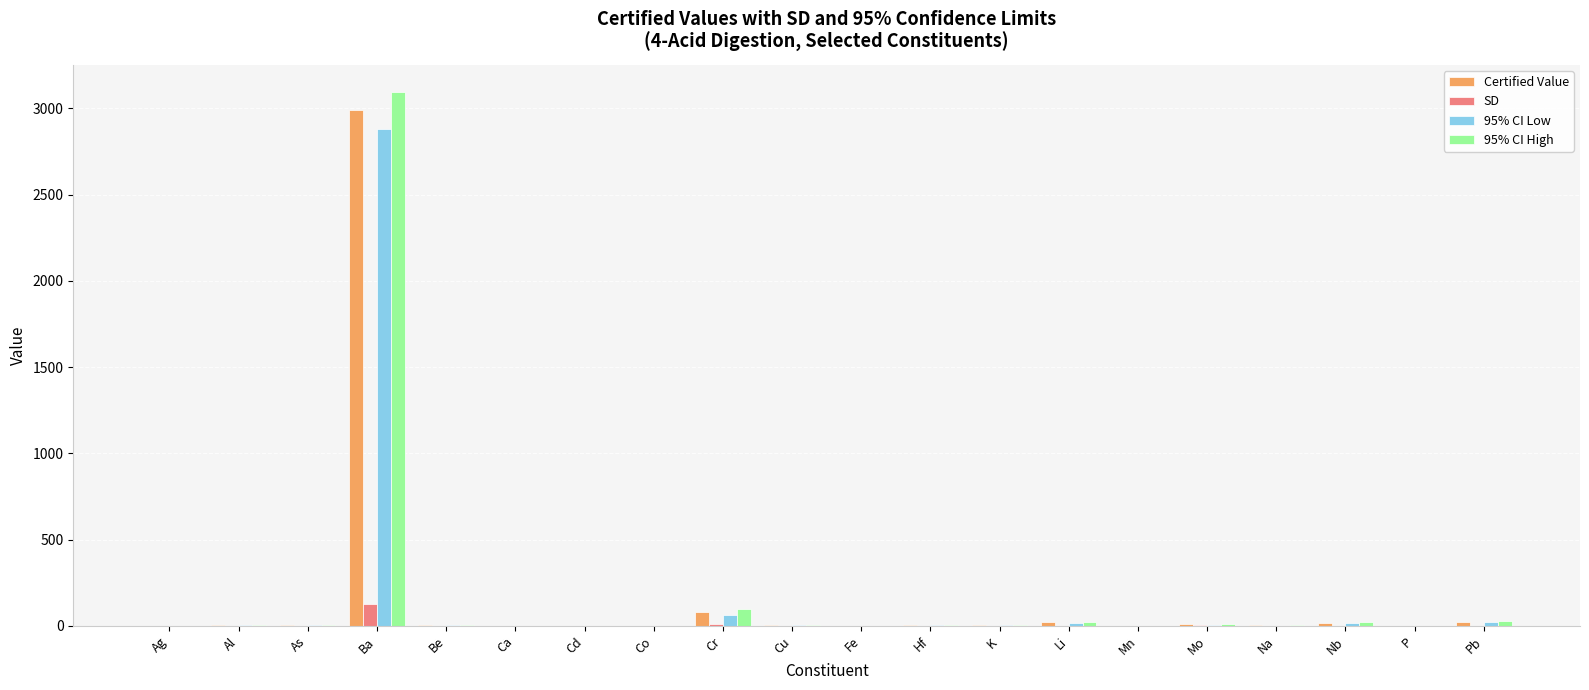

Is it true that 95% CI Low equals 16.6 at Nb?

True